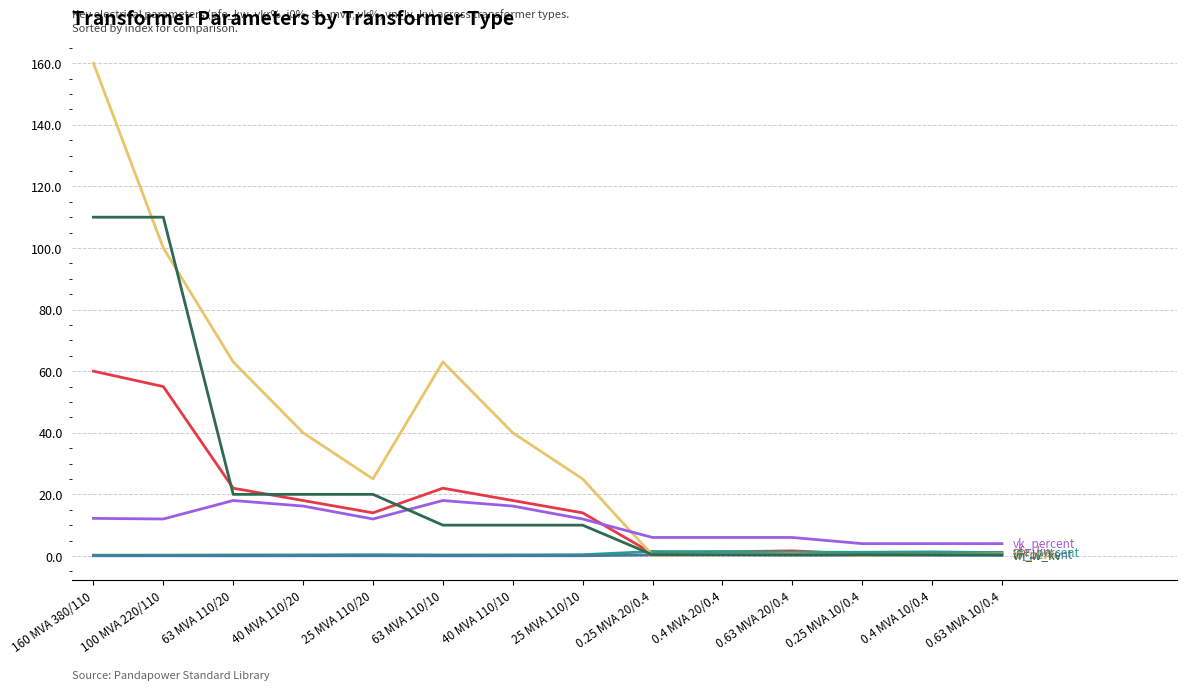

At which category is the sum across all series the highest?

160 MVA 380/110